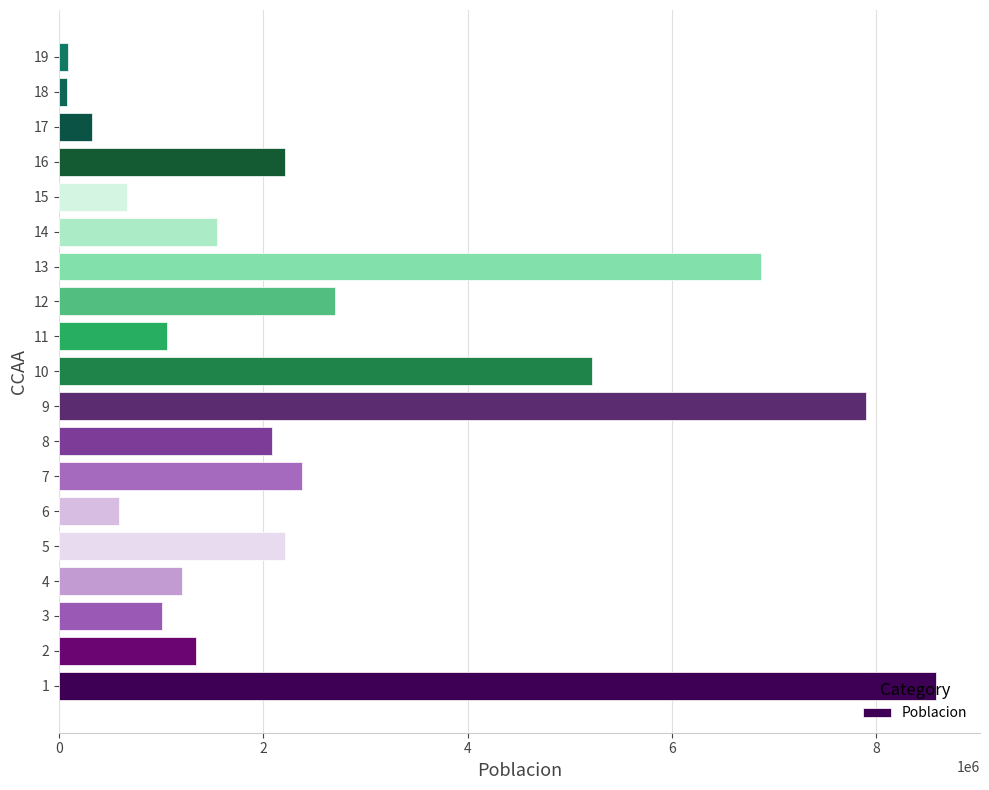

What is the maximum value shown in the chart?

8584147